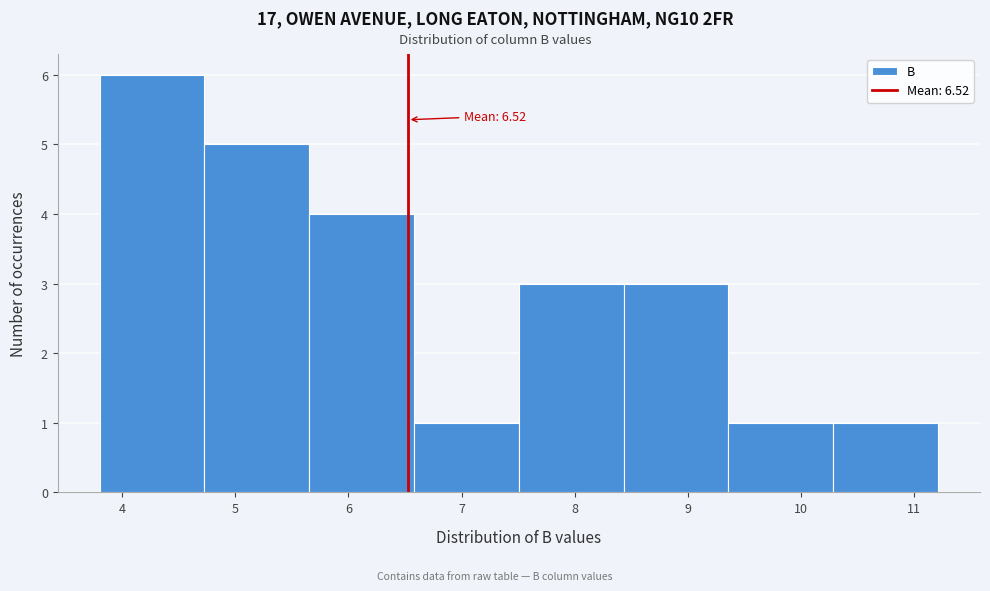

Which range on the x-axis has the tallest bar?

3.8 to 4.7